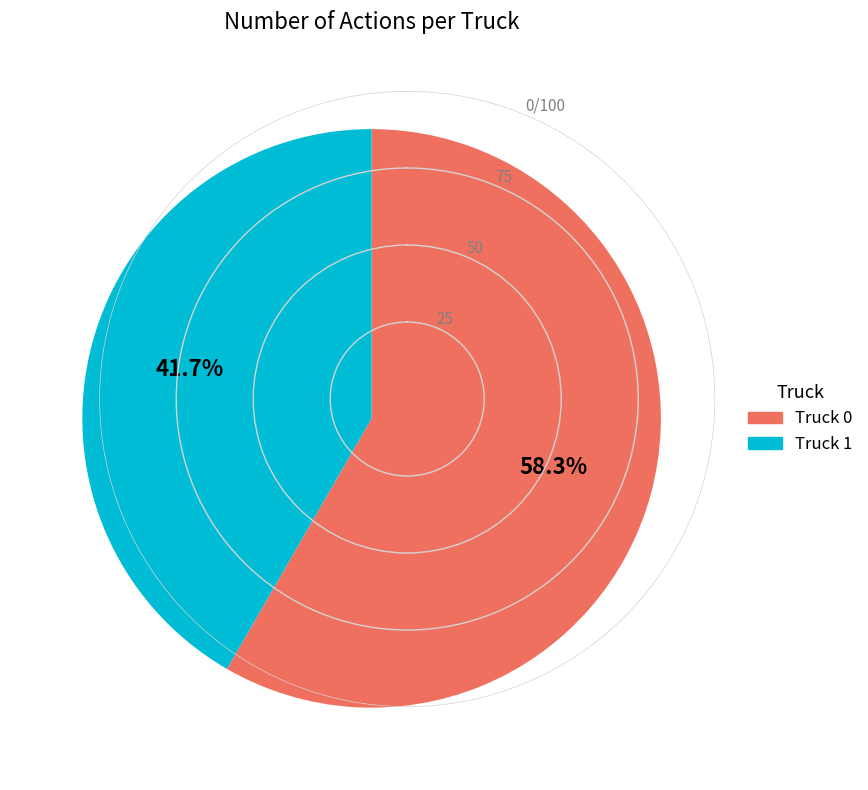

What percentage is the Truck 1 slice, to the nearest percent?

42%